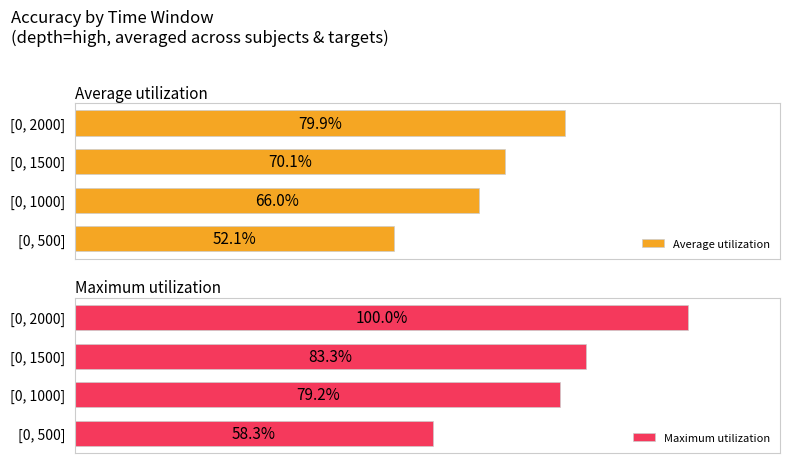

Reading left to right, list all the values displayed in this chart.

Average utilization: 0.5	0.7	0.7	0.8
Maximum utilization: 0.6	0.8	0.8	1.0